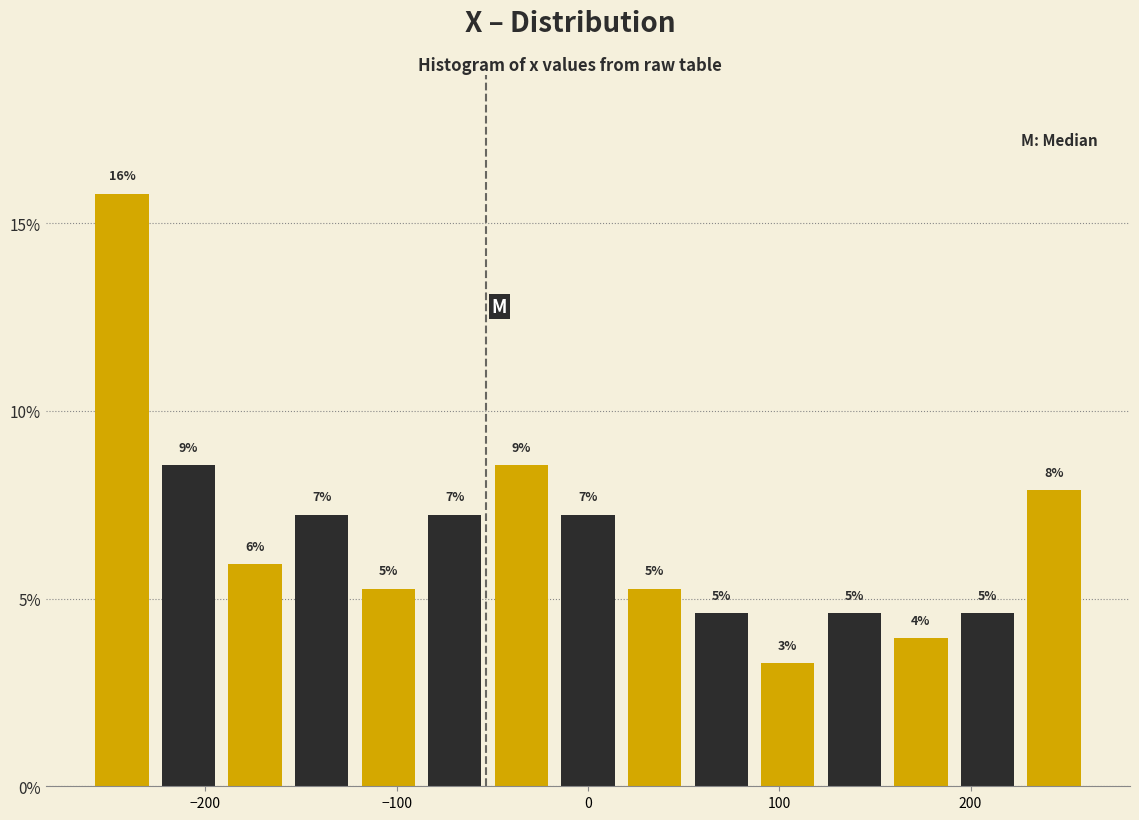

Around what value on the x-axis is the tallest bar? Give the approximate position of its centre, as read against the axis.

-240